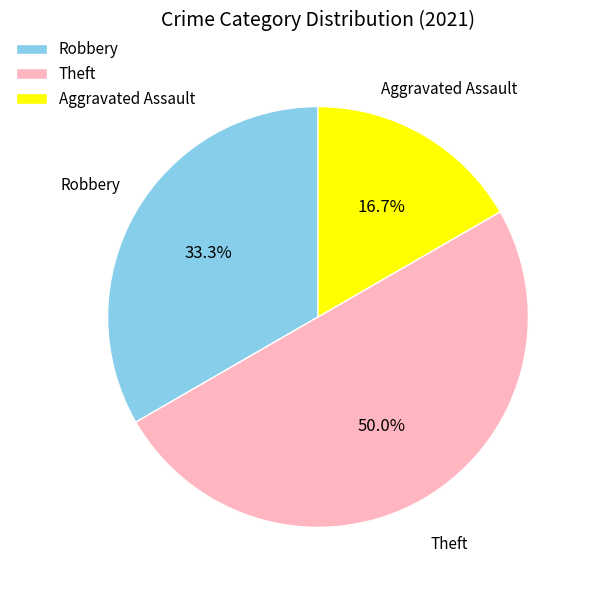

Which has a higher value, Robbery or Aggravated Assault?

Robbery